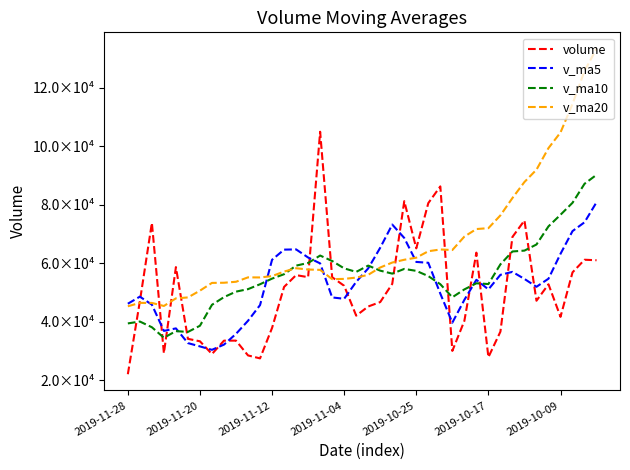

How many times do v_ma20 and v_ma5 cross each other?

5